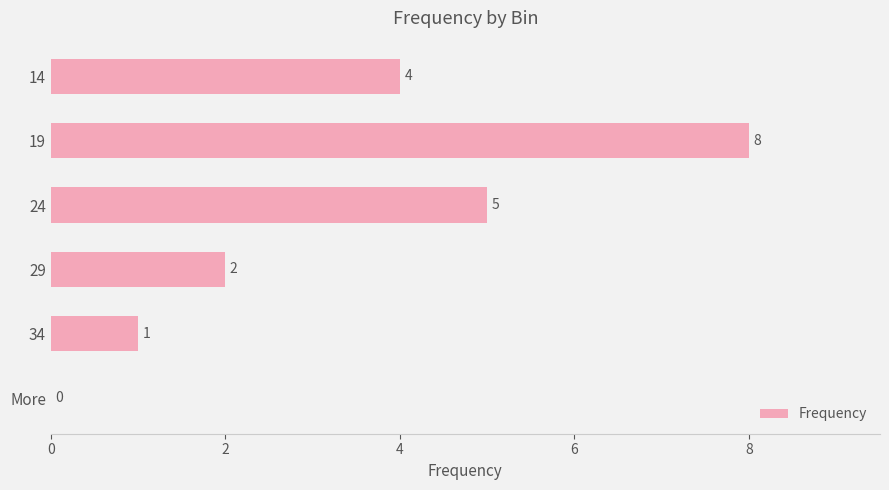

Read the value at 19.

8